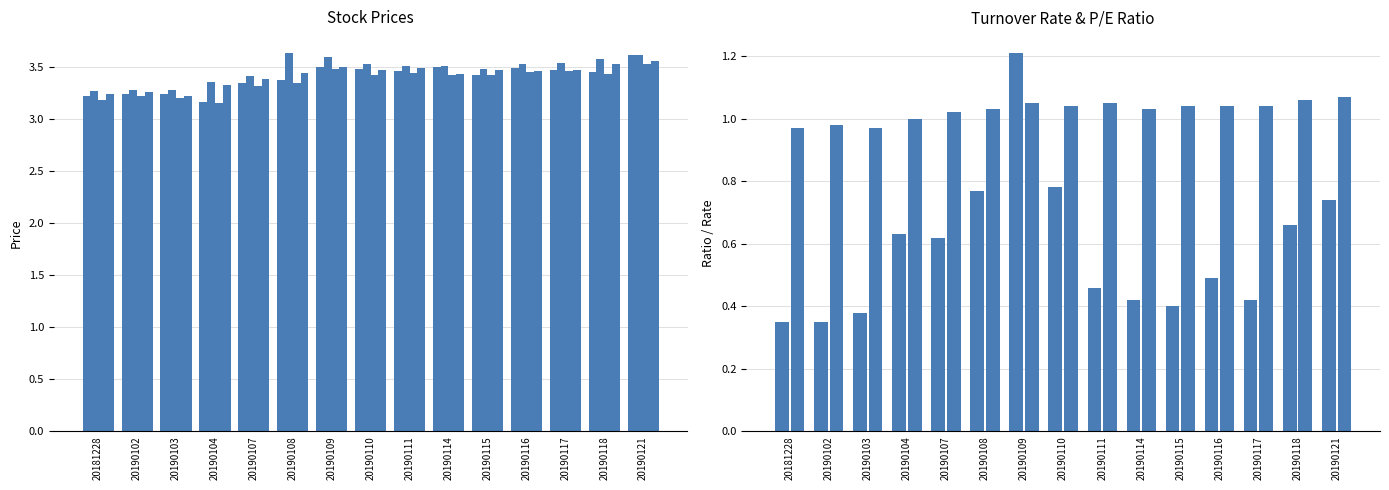

What is the value of the P/E ratio bar at the 14th from the left?

1.1